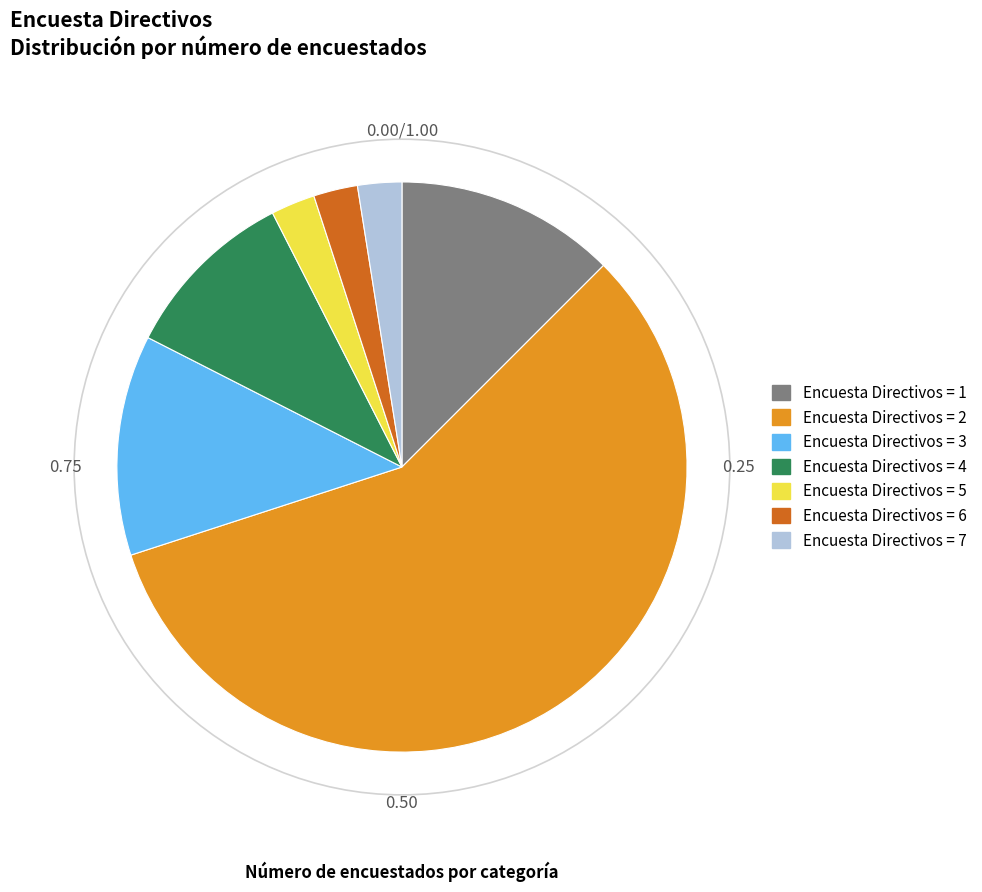

Does any single category account for the majority?

Yes